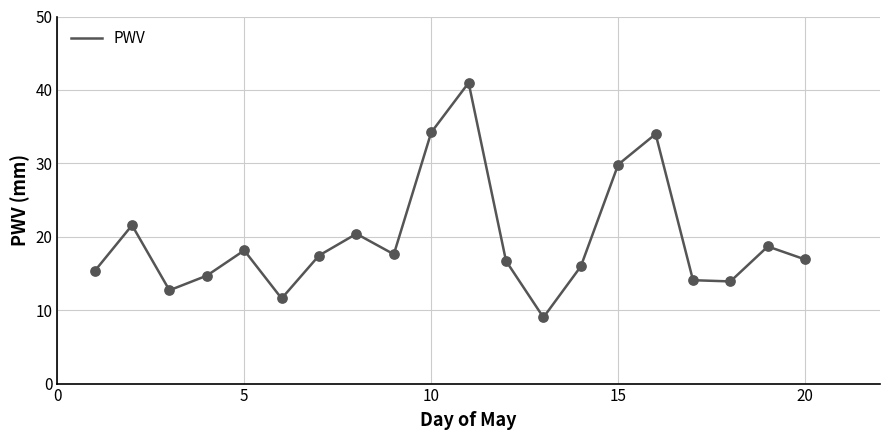

What is the difference between the maximum and minimum values?

32.0